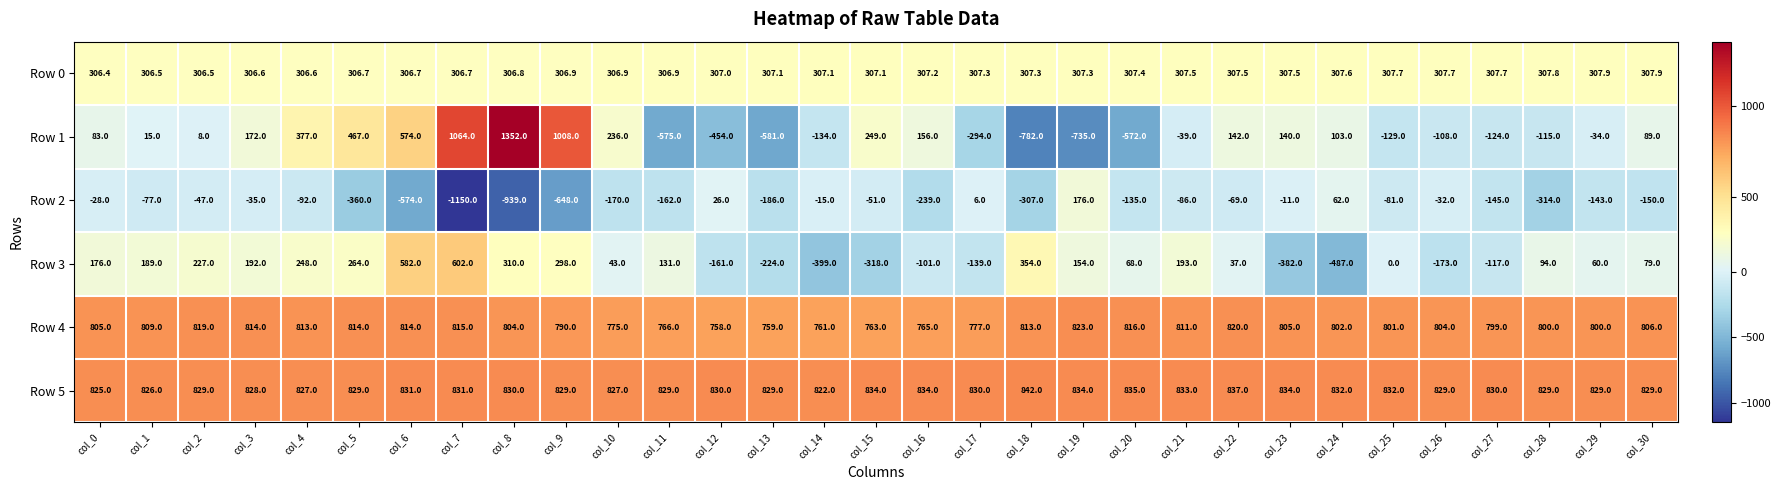

What is the smallest value displayed?

-1150.0